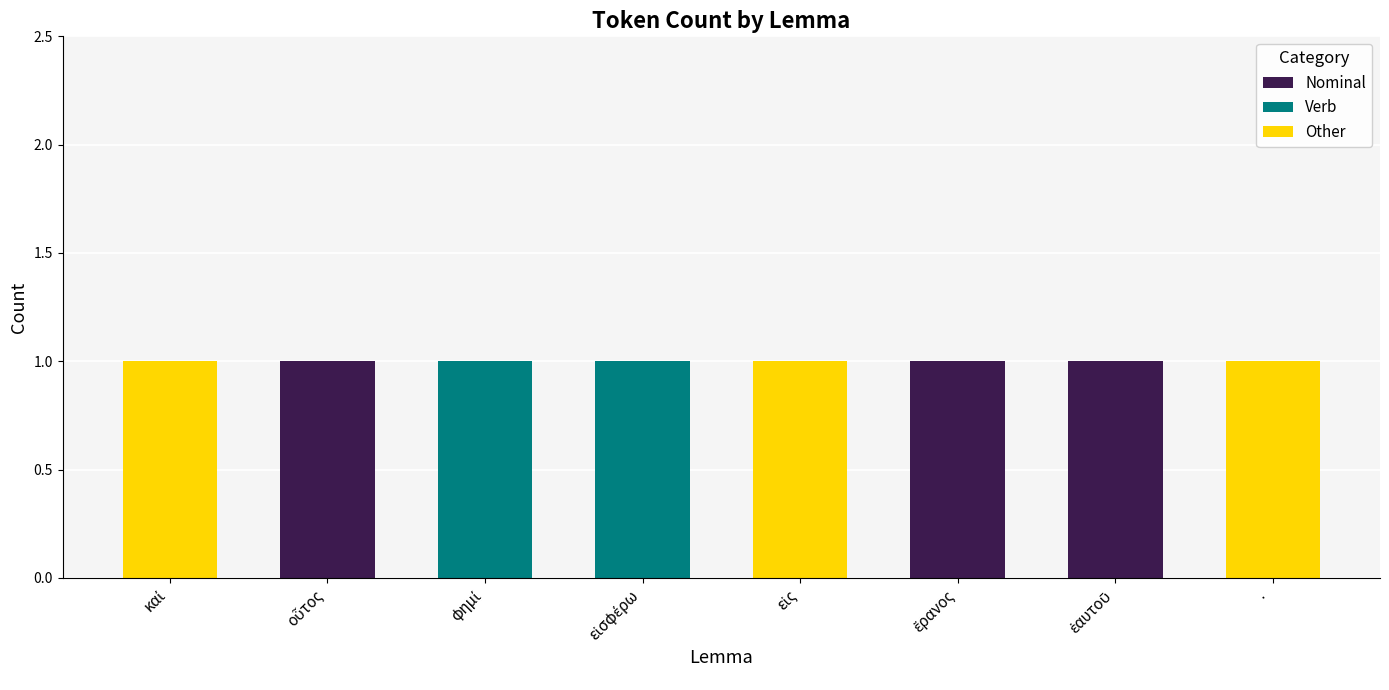

Is it true that Nominal equals 0 at ·?

True